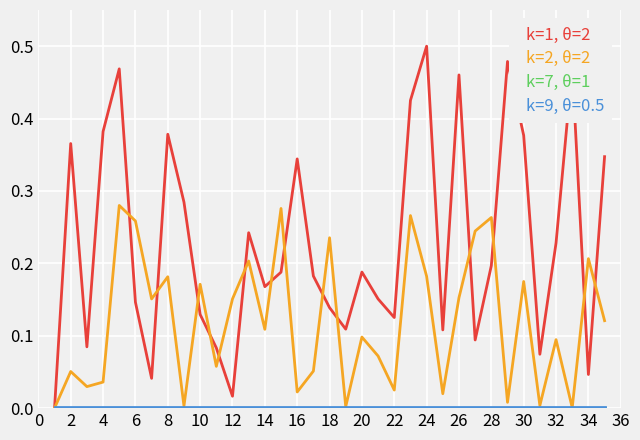

Which series has the largest total across all categories?

k=1, θ=2